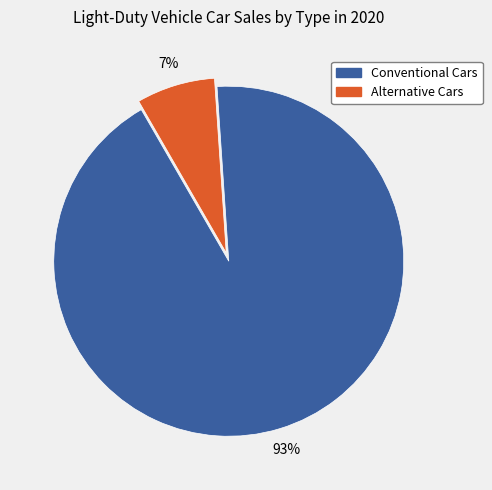

Is there any slice that represents more than half of the pie?

Yes